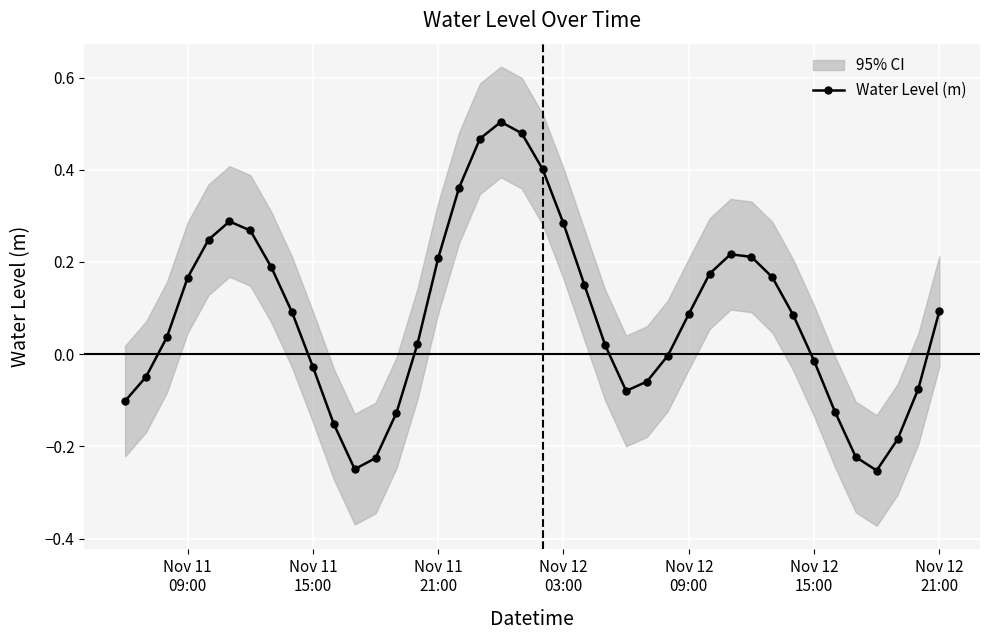

How many points are higher than both their immediate neighbors (excluding endpoints)?

3